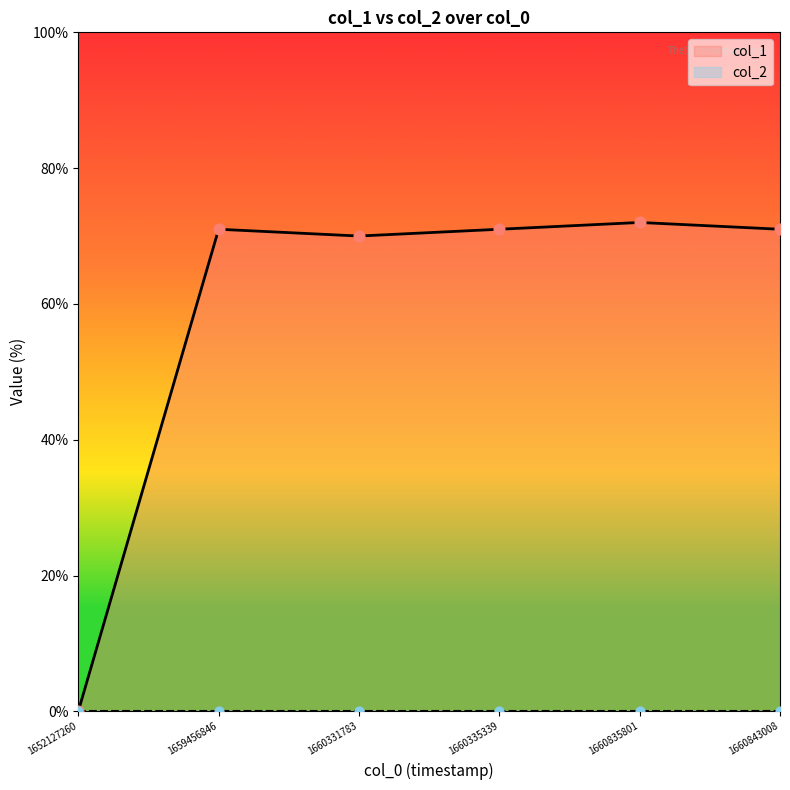

Which has a higher value, 1659456846 or 1660335339?

1659456846